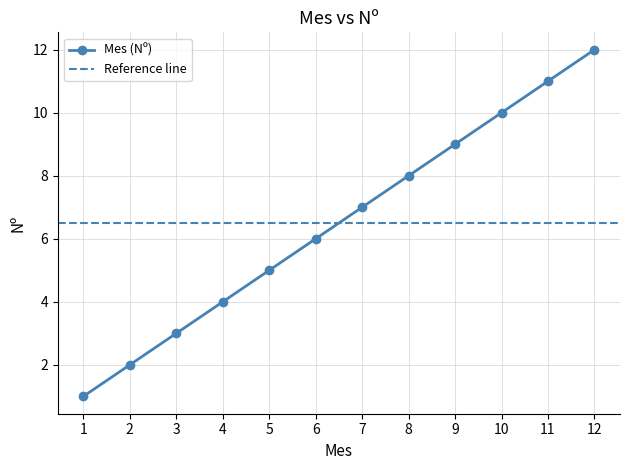

Reading right to left, list all the values displayed in this chart.

12	11	10	9	8	7	6	5	4	3	2	1